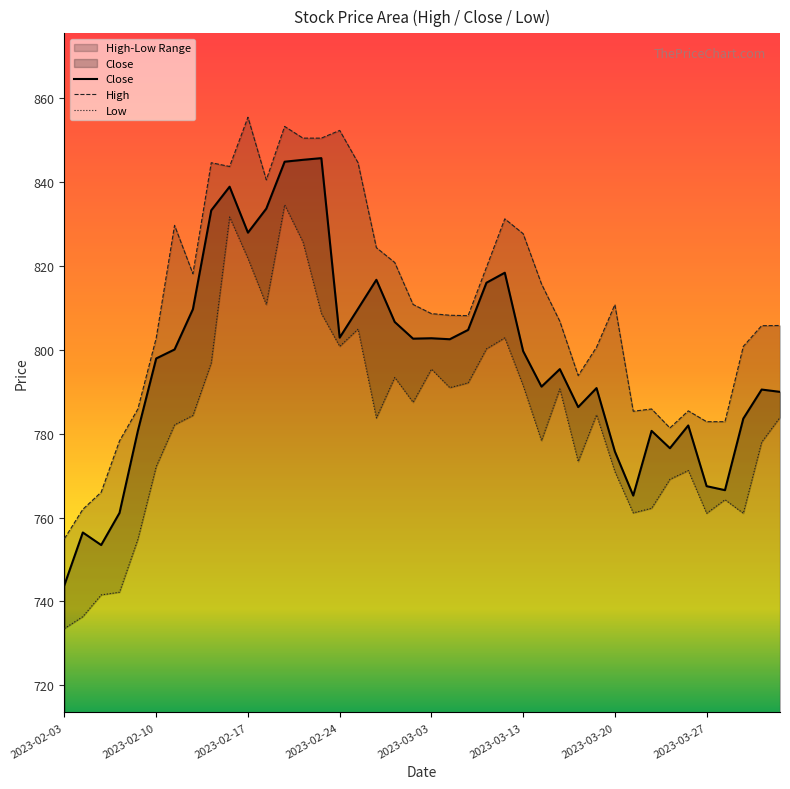

True or false: High and Low intersect in this chart.

False